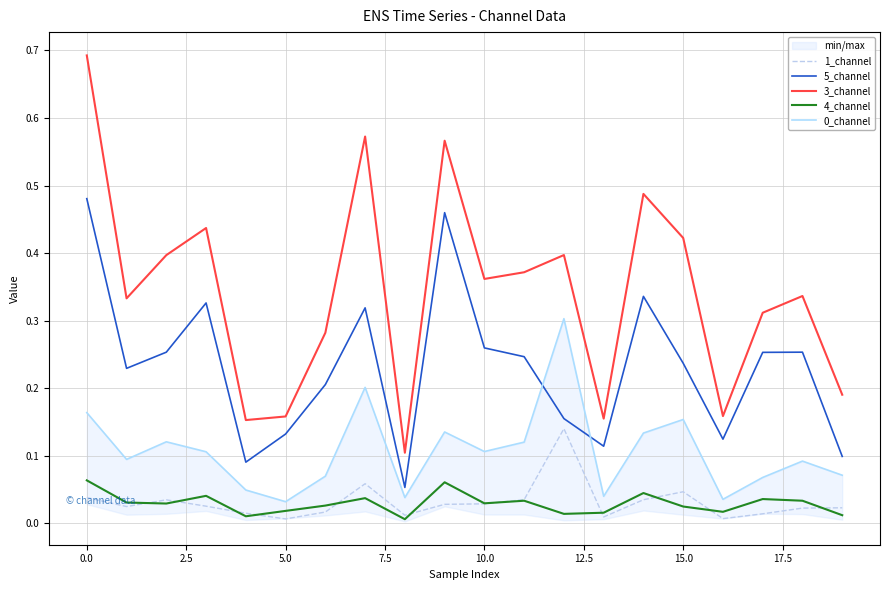

True or false: 3_channel and 4_channel intersect in this chart.

False